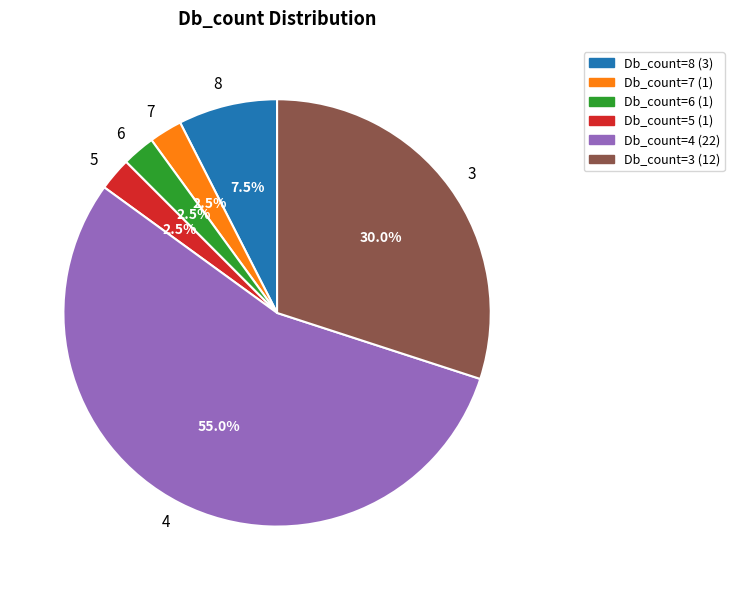

Count the number of slices in the pie.

6